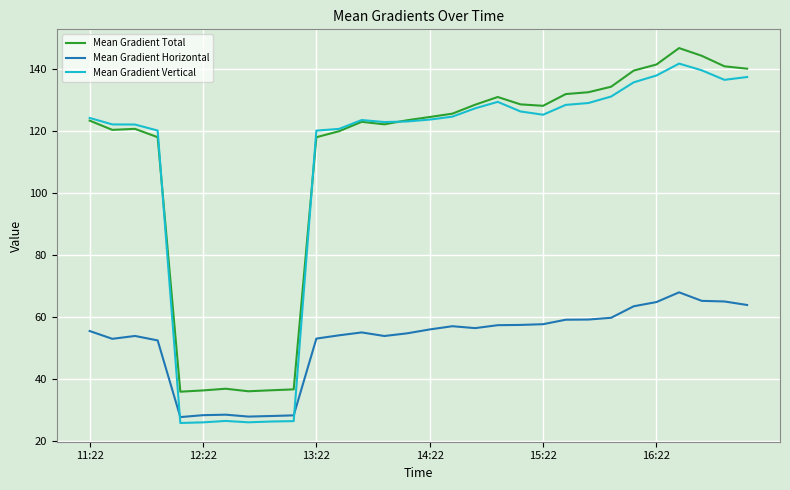

Which series has the largest range (max minus min)?

Mean Gradient Vertical